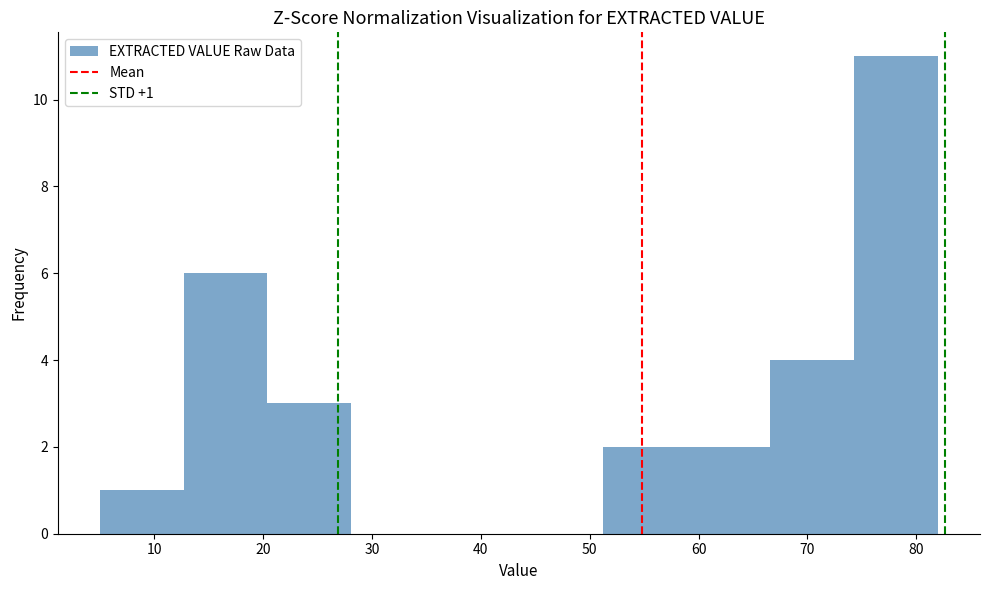

Over which range of the x-axis is the bar tallest?

74.3 to 82.0